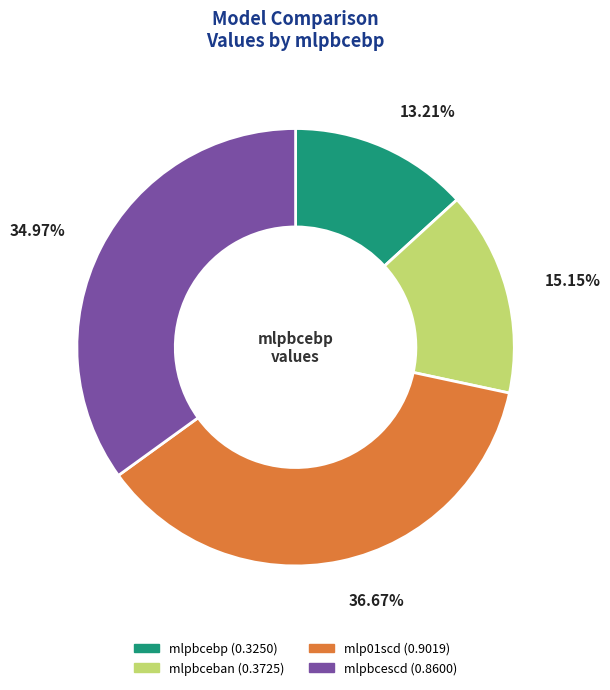

Does mlpbcebp represent more than half of the total?

No